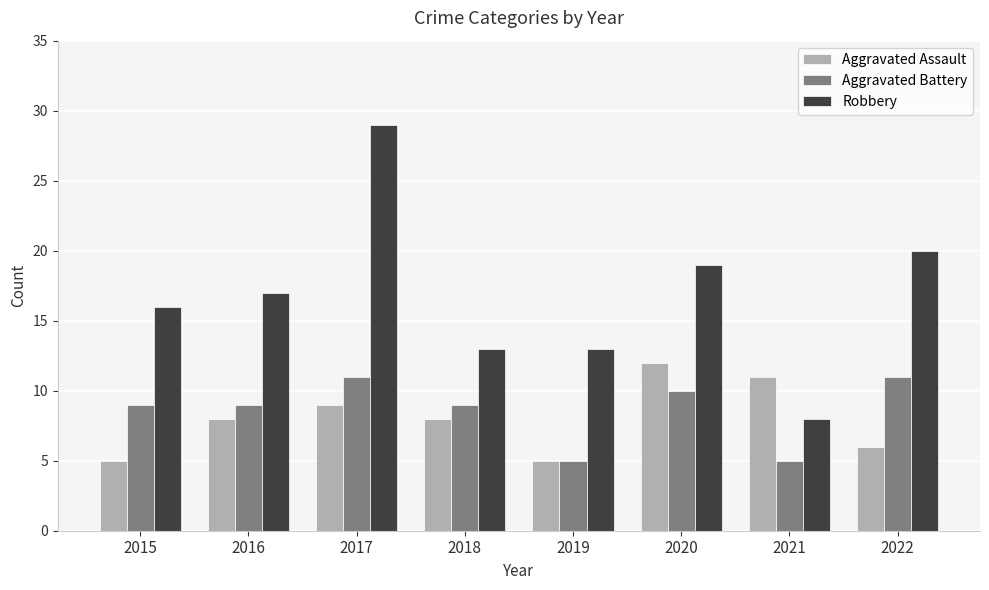

What is the minimum value shown in the chart?

5